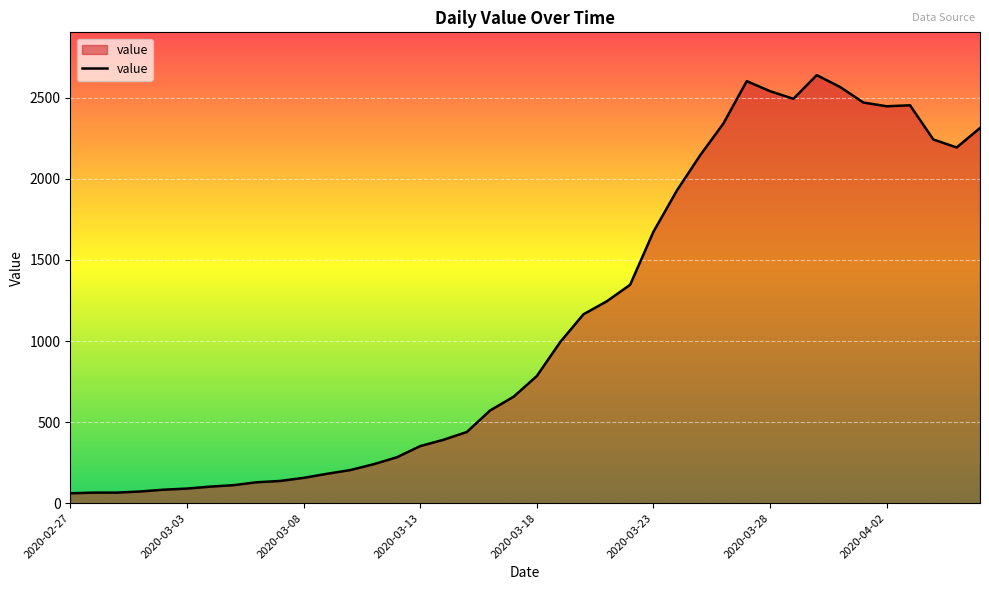

What is the maximum value shown in the chart?

2640